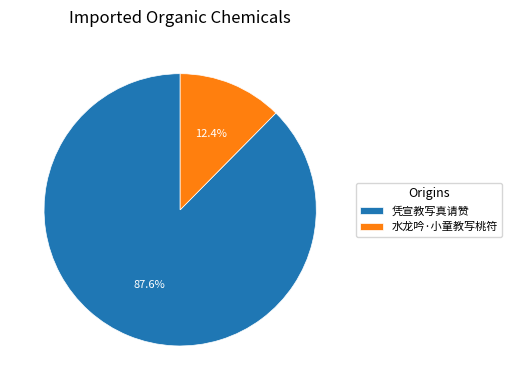

To the nearest percent, what is the average slice percentage?

50%